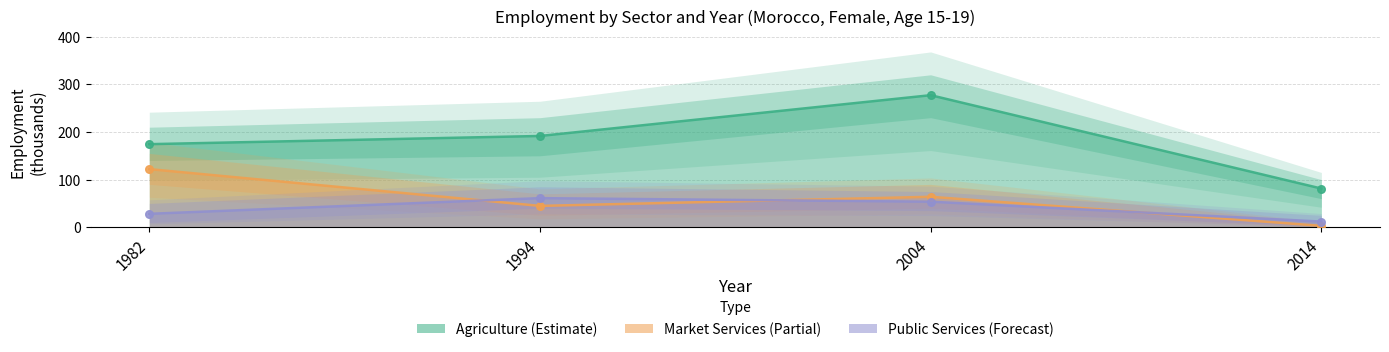

At which category is the sum across all series the highest?

2004